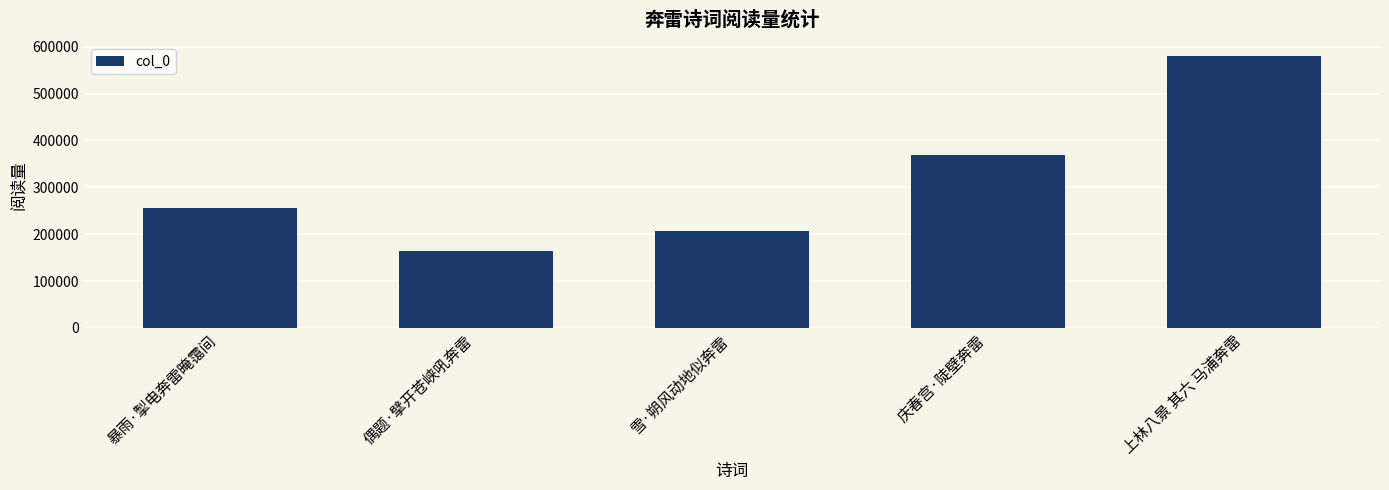

True or false: the data shows 255863 at 暴雨·掣电奔雷晻霭间.

True